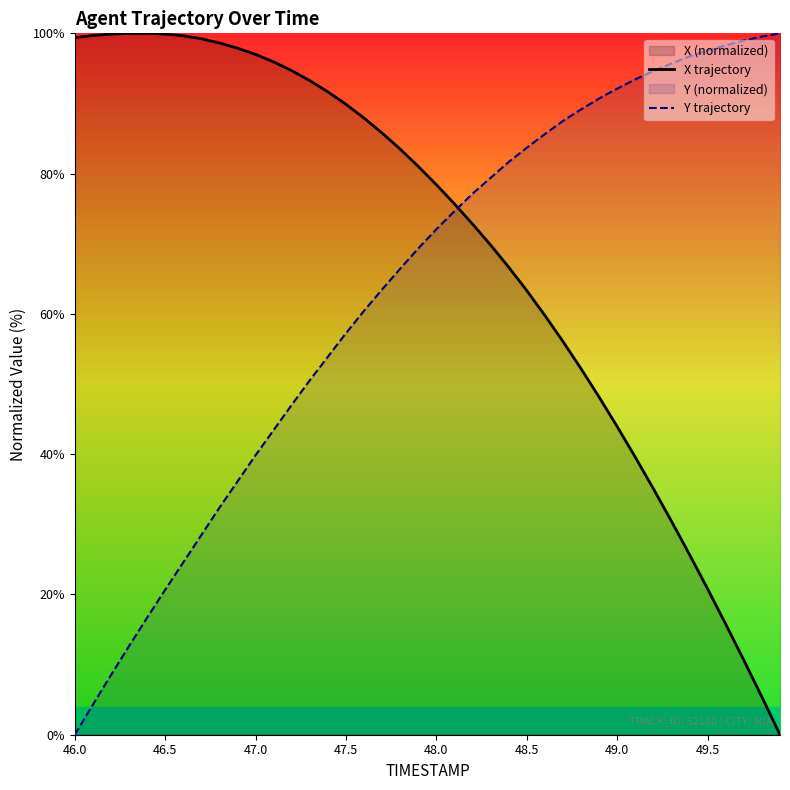

At how many categories does at least one series exceed 85?

32